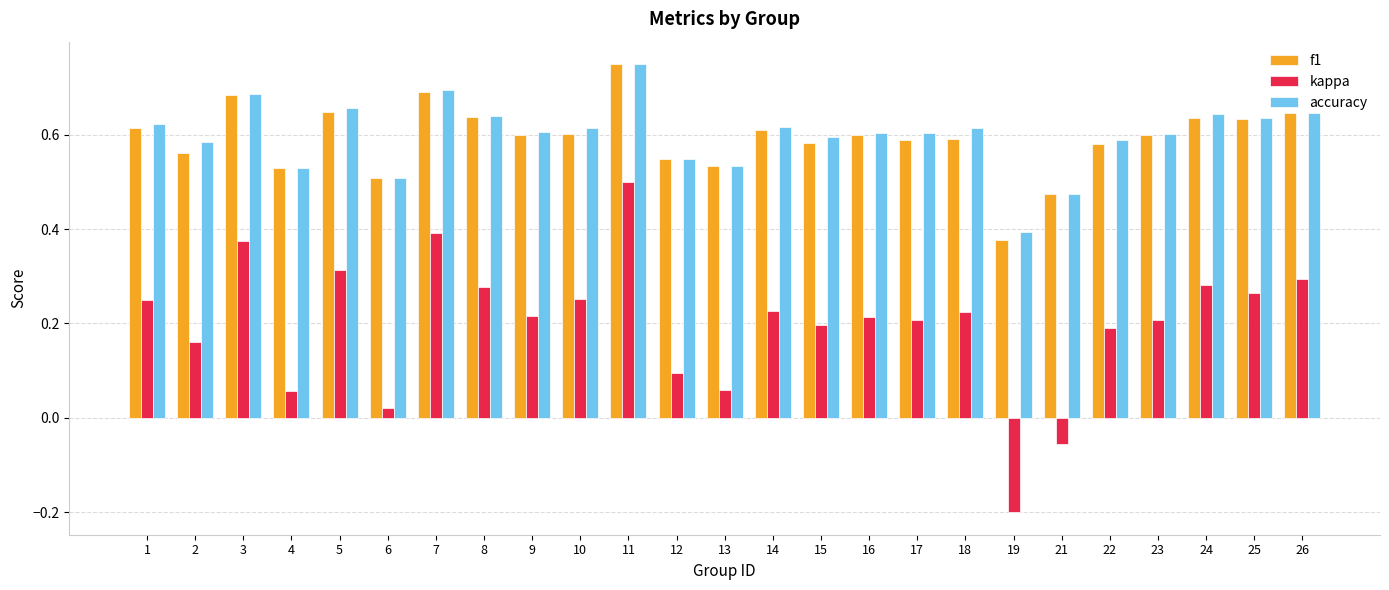

What is the sum of the f1 values at 25 and 11?

1.4